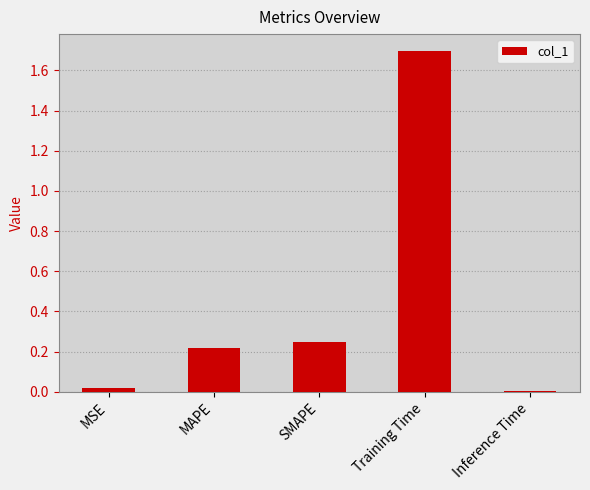

What is the sum of all values?

2.2